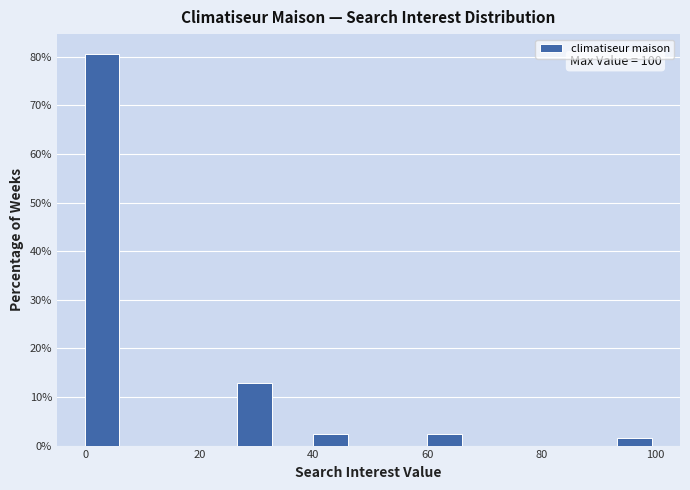

Around what value on the x-axis is the tallest bar? Give the approximate position of its centre, as read against the axis.

4